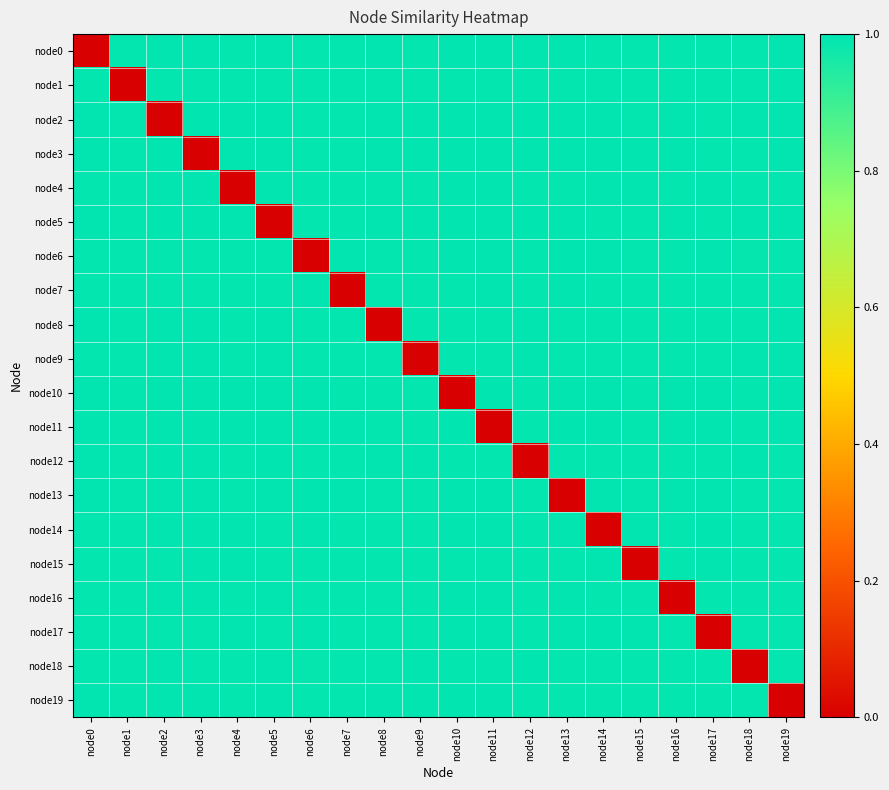

Reading left to right, what are all the values shown in this chart?

node0: node0=0.0	node1=1.0	node2=1.0	node3=1.0	node4=1.0	node5=1.0	node6=1.0	node7=1.0	node8=1.0	node9=1.0	node10=1.0	node11=1.0	node12=1.0	node13=1.0	node14=1.0	node15=1.0	node16=1.0	node17=1.0	node18=1.0	node19=1.0
node1: node0=1.0	node1=0.0	node2=1.0	node3=1.0	node4=1.0	node5=1.0	node6=1.0	node7=1.0	node8=1.0	node9=1.0	node10=1.0	node11=1.0	node12=1.0	node13=1.0	node14=1.0	node15=1.0	node16=1.0	node17=1.0	node18=1.0	node19=1.0
node2: node0=1.0	node1=1.0	node2=0.0	node3=1.0	node4=1.0	node5=1.0	node6=1.0	node7=1.0	node8=1.0	node9=1.0	node10=1.0	node11=1.0	node12=1.0	node13=1.0	node14=1.0	node15=1.0	node16=1.0	node17=1.0	node18=1.0	node19=1.0
node3: node0=1.0	node1=1.0	node2=1.0	node3=0.0	node4=1.0	node5=1.0	node6=1.0	node7=1.0	node8=1.0	node9=1.0	node10=1.0	node11=1.0	node12=1.0	node13=1.0	node14=1.0	node15=1.0	node16=1.0	node17=1.0	node18=1.0	node19=1.0
node4: node0=1.0	node1=1.0	node2=1.0	node3=1.0	node4=0.0	node5=1.0	node6=1.0	node7=1.0	node8=1.0	node9=1.0	node10=1.0	node11=1.0	node12=1.0	node13=1.0	node14=1.0	node15=1.0	node16=1.0	node17=1.0	node18=1.0	node19=1.0
node5: node0=1.0	node1=1.0	node2=1.0	node3=1.0	node4=1.0	node5=0.0	node6=1.0	node7=1.0	node8=1.0	node9=1.0	node10=1.0	node11=1.0	node12=1.0	node13=1.0	node14=1.0	node15=1.0	node16=1.0	node17=1.0	node18=1.0	node19=1.0
node6: node0=1.0	node1=1.0	node2=1.0	node3=1.0	node4=1.0	node5=1.0	node6=0.0	node7=1.0	node8=1.0	node9=1.0	node10=1.0	node11=1.0	node12=1.0	node13=1.0	node14=1.0	node15=1.0	node16=1.0	node17=1.0	node18=1.0	node19=1.0
node7: node0=1.0	node1=1.0	node2=1.0	node3=1.0	node4=1.0	node5=1.0	node6=1.0	node7=0.0	node8=1.0	node9=1.0	node10=1.0	node11=1.0	node12=1.0	node13=1.0	node14=1.0	node15=1.0	node16=1.0	node17=1.0	node18=1.0	node19=1.0
node8: node0=1.0	node1=1.0	node2=1.0	node3=1.0	node4=1.0	node5=1.0	node6=1.0	node7=1.0	node8=0.0	node9=1.0	node10=1.0	node11=1.0	node12=1.0	node13=1.0	node14=1.0	node15=1.0	node16=1.0	node17=1.0	node18=1.0	node19=1.0
node9: node0=1.0	node1=1.0	node2=1.0	node3=1.0	node4=1.0	node5=1.0	node6=1.0	node7=1.0	node8=1.0	node9=0.0	node10=1.0	node11=1.0	node12=1.0	node13=1.0	node14=1.0	node15=1.0	node16=1.0	node17=1.0	node18=1.0	node19=1.0
node10: node0=1.0	node1=1.0	node2=1.0	node3=1.0	node4=1.0	node5=1.0	node6=1.0	node7=1.0	node8=1.0	node9=1.0	node10=0.0	node11=1.0	node12=1.0	node13=1.0	node14=1.0	node15=1.0	node16=1.0	node17=1.0	node18=1.0	node19=1.0
node11: node0=1.0	node1=1.0	node2=1.0	node3=1.0	node4=1.0	node5=1.0	node6=1.0	node7=1.0	node8=1.0	node9=1.0	node10=1.0	node11=0.0	node12=1.0	node13=1.0	node14=1.0	node15=1.0	node16=1.0	node17=1.0	node18=1.0	node19=1.0
node12: node0=1.0	node1=1.0	node2=1.0	node3=1.0	node4=1.0	node5=1.0	node6=1.0	node7=1.0	node8=1.0	node9=1.0	node10=1.0	node11=1.0	node12=0.0	node13=1.0	node14=1.0	node15=1.0	node16=1.0	node17=1.0	node18=1.0	node19=1.0
node13: node0=1.0	node1=1.0	node2=1.0	node3=1.0	node4=1.0	node5=1.0	node6=1.0	node7=1.0	node8=1.0	node9=1.0	node10=1.0	node11=1.0	node12=1.0	node13=0.0	node14=1.0	node15=1.0	node16=1.0	node17=1.0	node18=1.0	node19=1.0
node14: node0=1.0	node1=1.0	node2=1.0	node3=1.0	node4=1.0	node5=1.0	node6=1.0	node7=1.0	node8=1.0	node9=1.0	node10=1.0	node11=1.0	node12=1.0	node13=1.0	node14=0.0	node15=1.0	node16=1.0	node17=1.0	node18=1.0	node19=1.0
node15: node0=1.0	node1=1.0	node2=1.0	node3=1.0	node4=1.0	node5=1.0	node6=1.0	node7=1.0	node8=1.0	node9=1.0	node10=1.0	node11=1.0	node12=1.0	node13=1.0	node14=1.0	node15=0.0	node16=1.0	node17=1.0	node18=1.0	node19=1.0
node16: node0=1.0	node1=1.0	node2=1.0	node3=1.0	node4=1.0	node5=1.0	node6=1.0	node7=1.0	node8=1.0	node9=1.0	node10=1.0	node11=1.0	node12=1.0	node13=1.0	node14=1.0	node15=1.0	node16=0.0	node17=1.0	node18=1.0	node19=1.0
node17: node0=1.0	node1=1.0	node2=1.0	node3=1.0	node4=1.0	node5=1.0	node6=1.0	node7=1.0	node8=1.0	node9=1.0	node10=1.0	node11=1.0	node12=1.0	node13=1.0	node14=1.0	node15=1.0	node16=1.0	node17=0.0	node18=1.0	node19=1.0
node18: node0=1.0	node1=1.0	node2=1.0	node3=1.0	node4=1.0	node5=1.0	node6=1.0	node7=1.0	node8=1.0	node9=1.0	node10=1.0	node11=1.0	node12=1.0	node13=1.0	node14=1.0	node15=1.0	node16=1.0	node17=1.0	node18=0.0	node19=1.0
node19: node0=1.0	node1=1.0	node2=1.0	node3=1.0	node4=1.0	node5=1.0	node6=1.0	node7=1.0	node8=1.0	node9=1.0	node10=1.0	node11=1.0	node12=1.0	node13=1.0	node14=1.0	node15=1.0	node16=1.0	node17=1.0	node18=1.0	node19=0.0